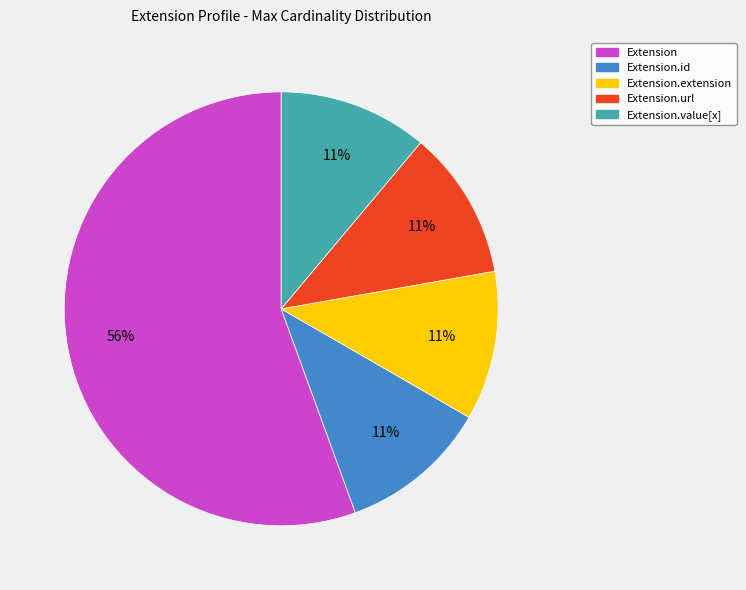

How many segments does this pie chart have?

5